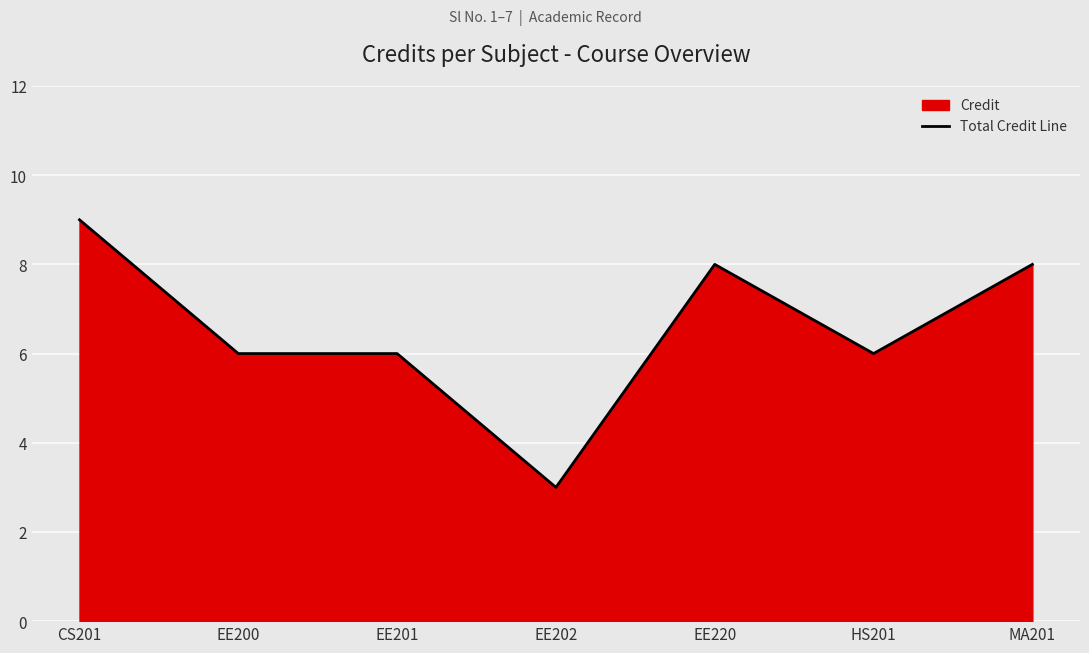

The value at HS201 is 9. True or false?

False